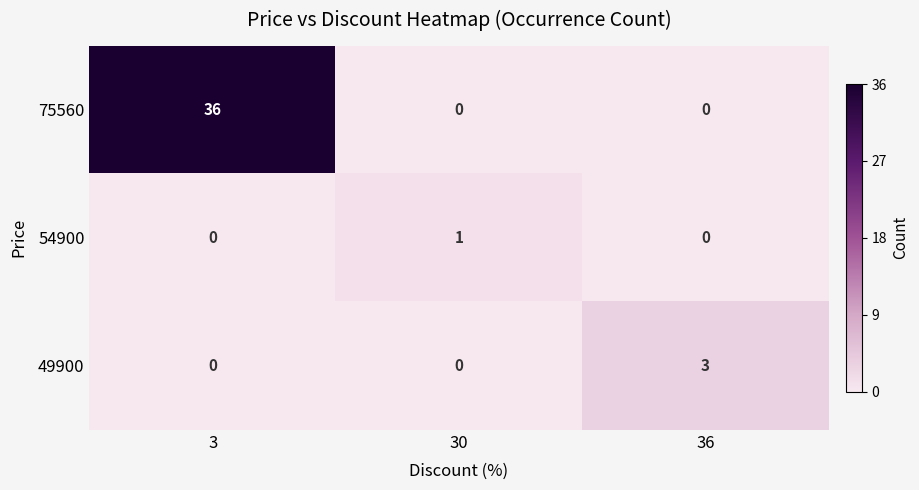

What is the greatest value displayed?

36